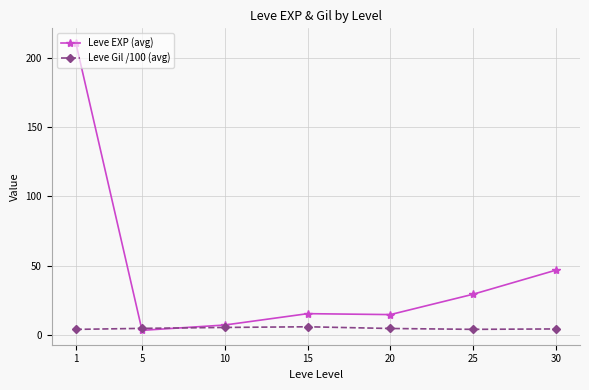

Rank the series by their average value, from highest to lowest.

Leve EXP (avg), Leve Gil /100 (avg)